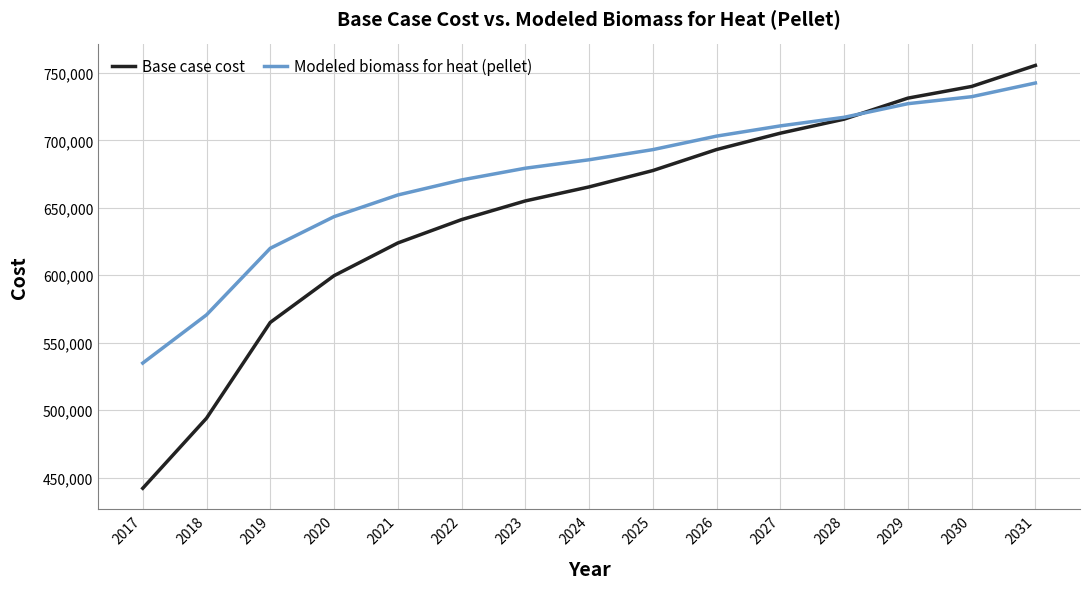

List the labels in order of Base case cost value, largest first.

2031, 2030, 2029, 2028, 2027, 2026, 2025, 2024, 2023, 2022, 2021, 2020, 2019, 2018, 2017